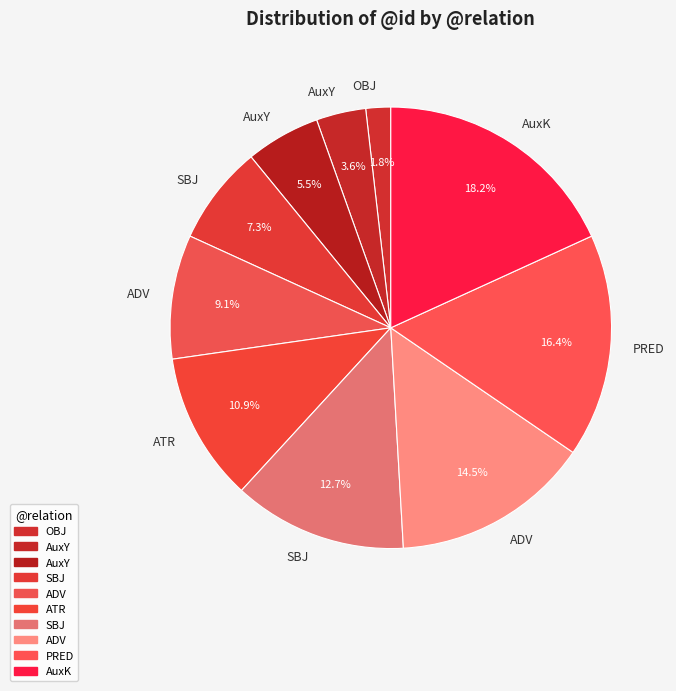

How many segments does this pie chart have?

10